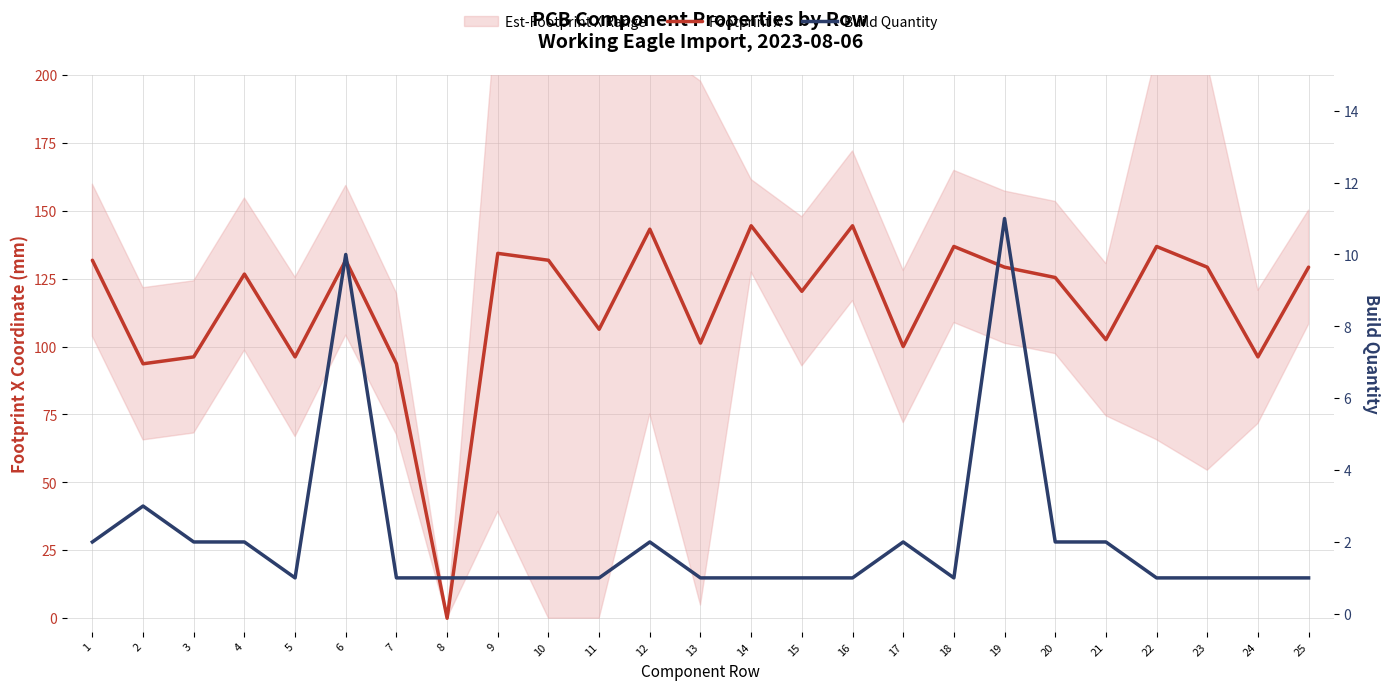

What is the sum of all Build Quantity values?

53.0